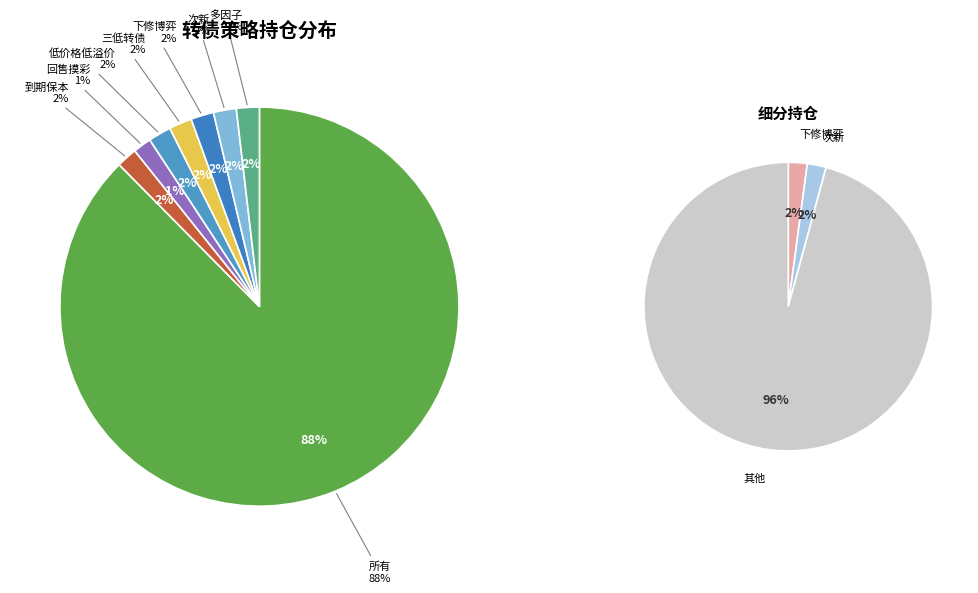

Count the number of slices in the pie.

8